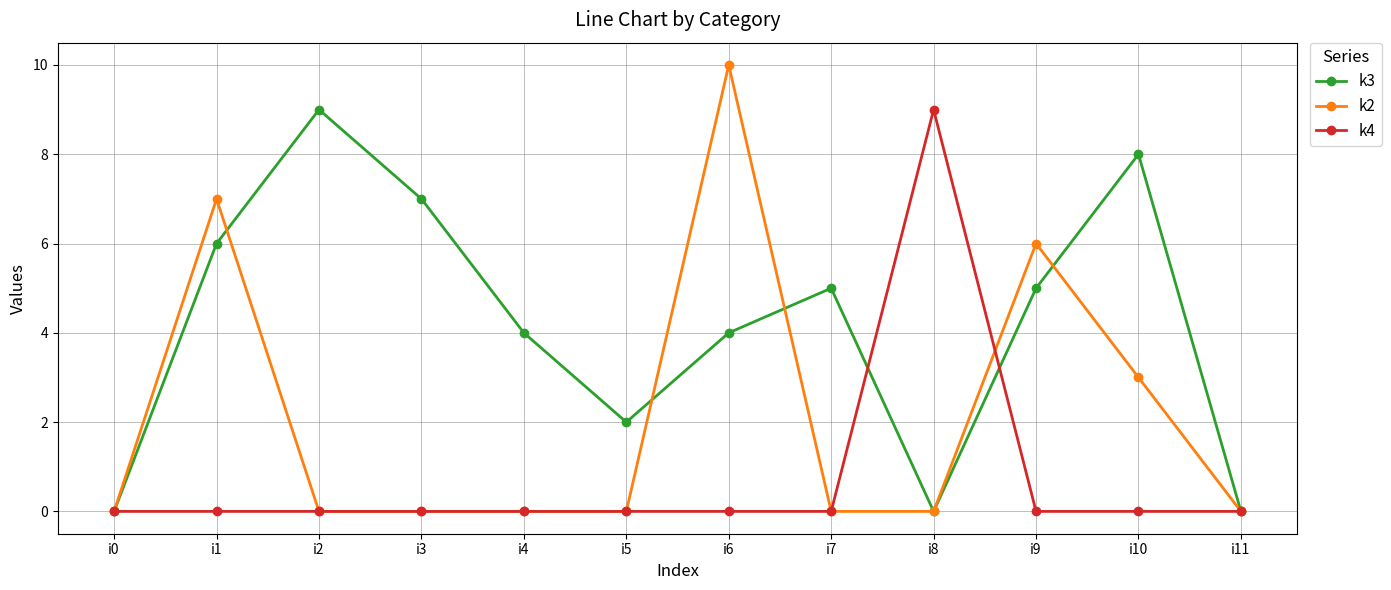

Is it true that k3 equals 2 at i7?

False